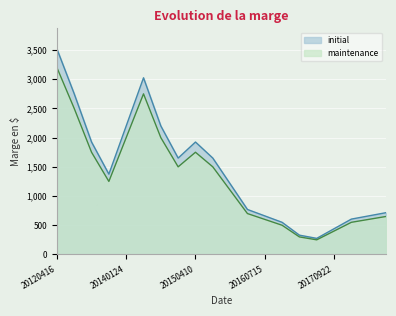

The value of maintenance at 20151106 is 649. True or false?

False